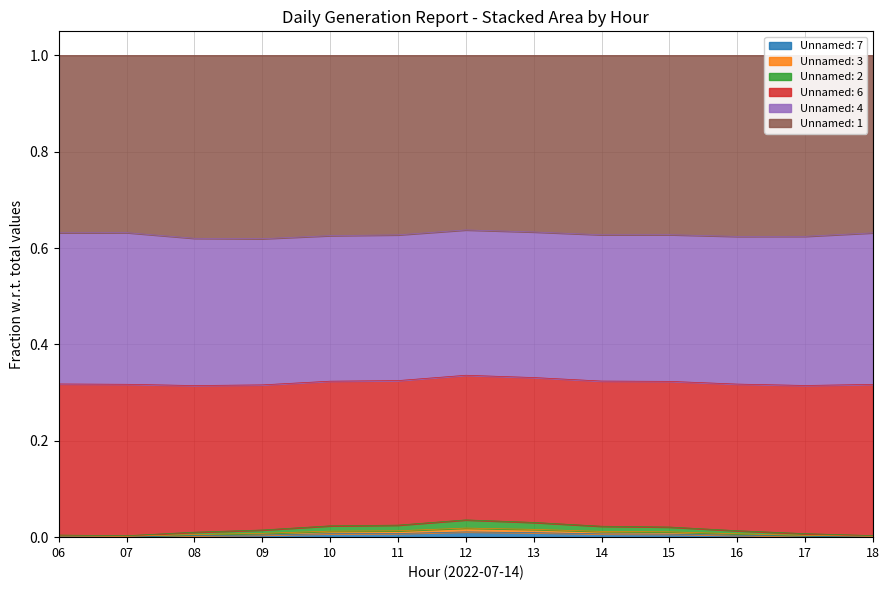

At which label is Unnamed: 2 closest to 0?

07